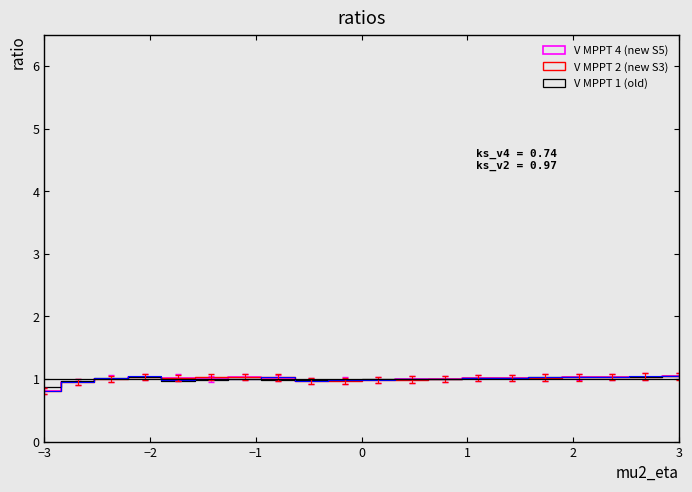

Is this an area chart (filled region under the line)?

No